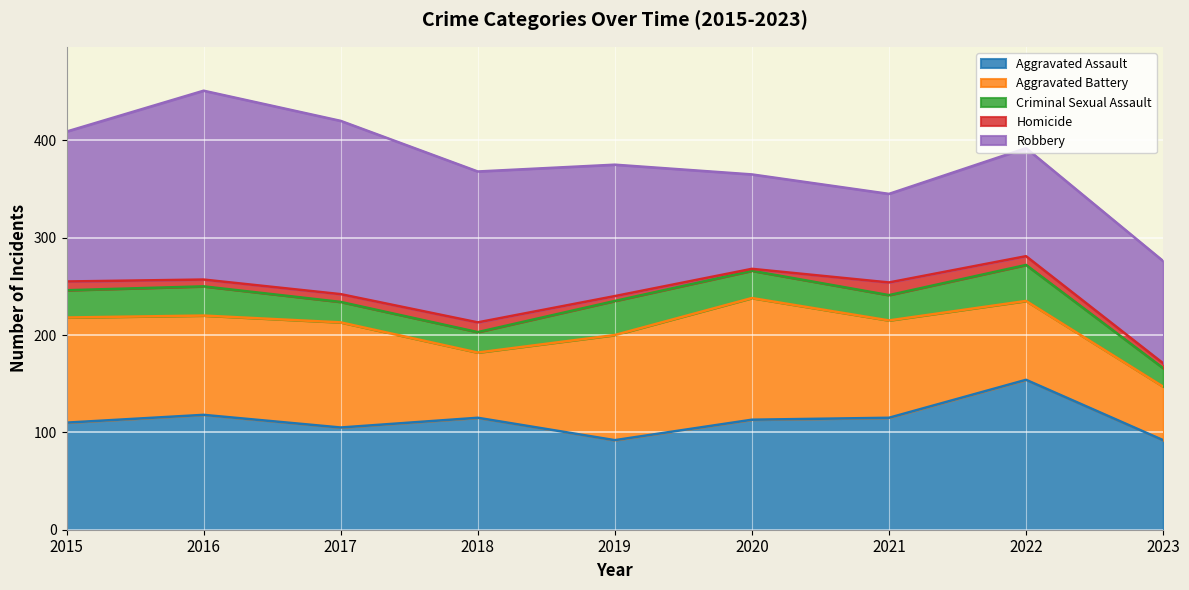

What is the value of the Aggravated Assault point at the 5th from the left?

92